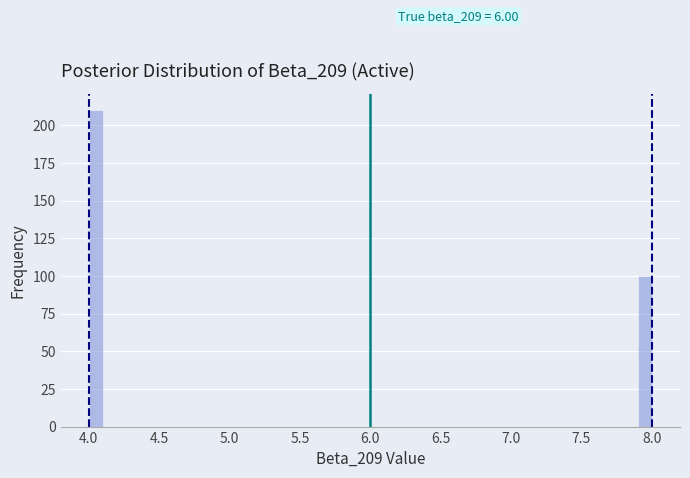

Around what value on the x-axis is the tallest bar? Give the approximate position of its centre, as read against the axis.

4.05